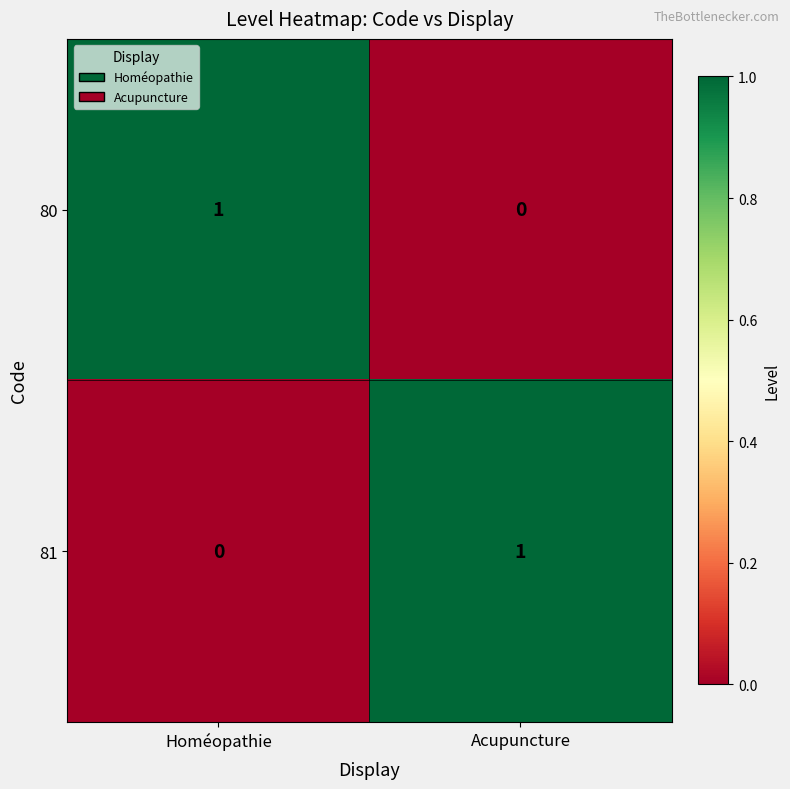

Is it true that 80 equals 0 at Homéopathie?

False